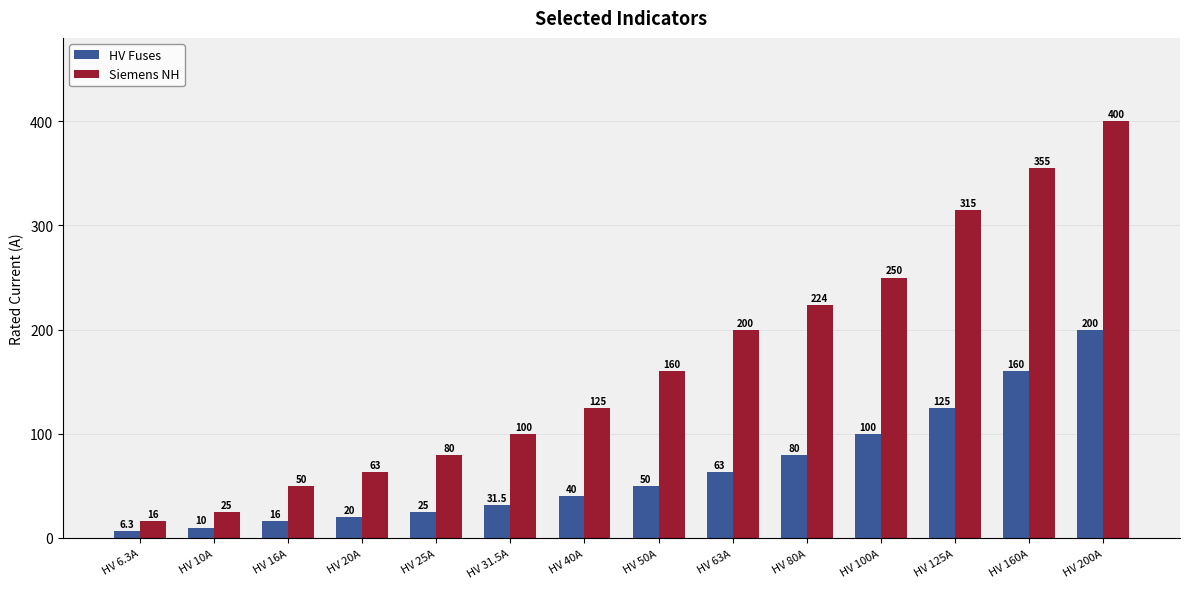

Reading right to left, extract all data points from this chart.

HV Fuses: HV 200A=200.0	HV 160A=160.0	HV 125A=125.0	HV 100A=100.0	HV 80A=80.0	HV 63A=63.0	HV 50A=50.0	HV 40A=40.0	HV 31.5A=31.5	HV 25A=25.0	HV 20A=20.0	HV 16A=16.0	HV 10A=10.0	HV 6.3A=6.3
Siemens NH: HV 200A=400.0	HV 160A=355.0	HV 125A=315.0	HV 100A=250.0	HV 80A=224.0	HV 63A=200.0	HV 50A=160.0	HV 40A=125.0	HV 31.5A=100.0	HV 25A=80.0	HV 20A=63.0	HV 16A=50.0	HV 10A=25.0	HV 6.3A=16.0